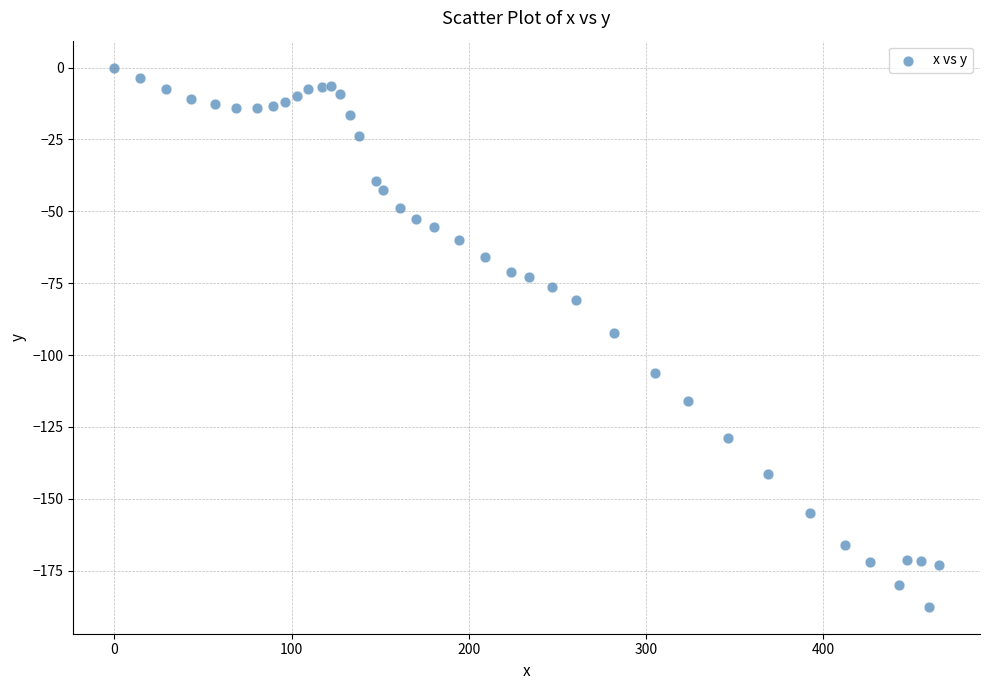

What is the range of X values (max minus min)?

465.3